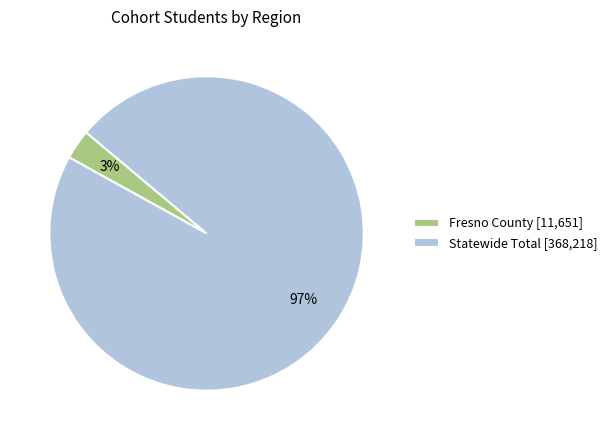

Count the number of slices in the pie.

2